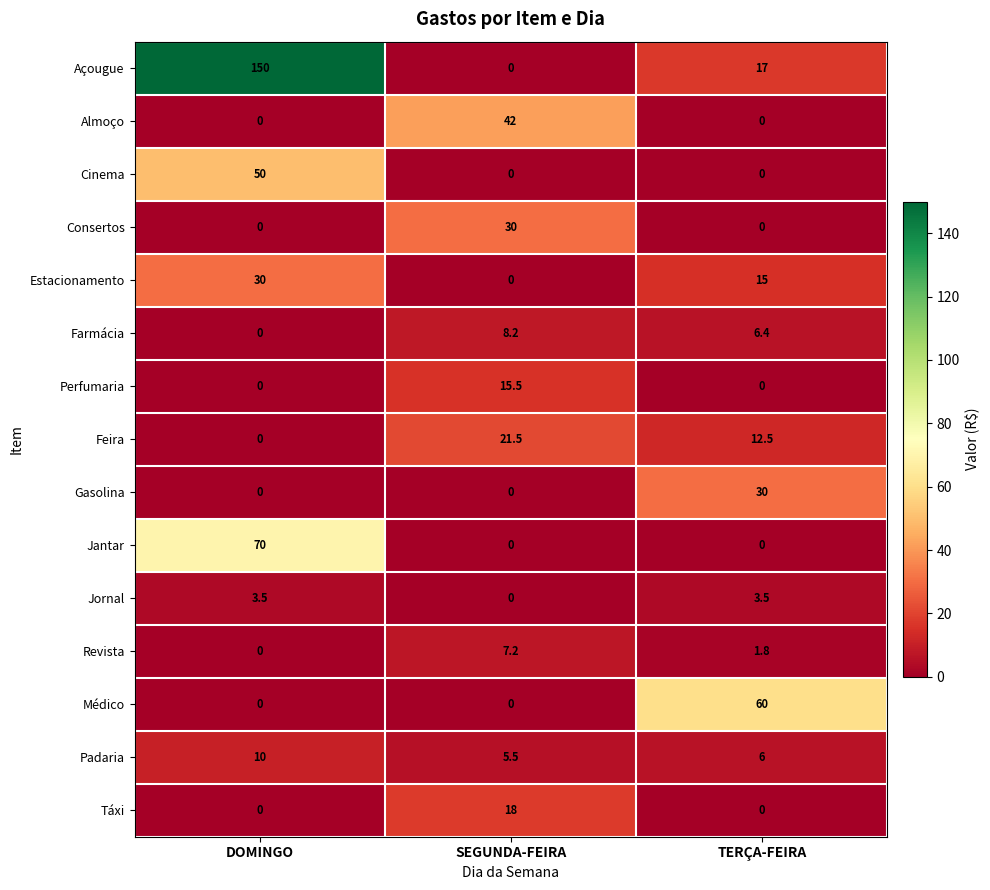

Which series has the largest total across all categories?

Açougue